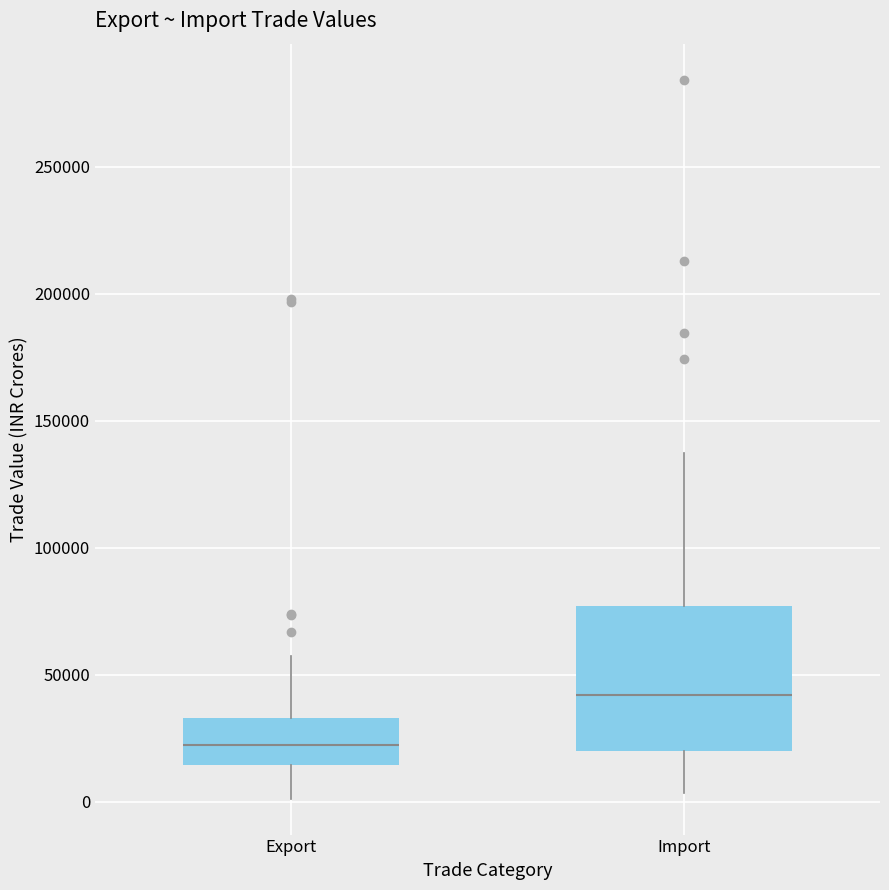

Reading left to right, transcribe this box plot: for each box, give where its median line is, the range the box spans, and where its two whiskers end, as read against the y-axis. The values are not printed on the chart, so give them approximately, as read against the axis.

Export: median 20000, box 15000 to 35000, whiskers 0 to 55000
Import: median 40000, box 20000 to 75000, whiskers 5000 to 135000